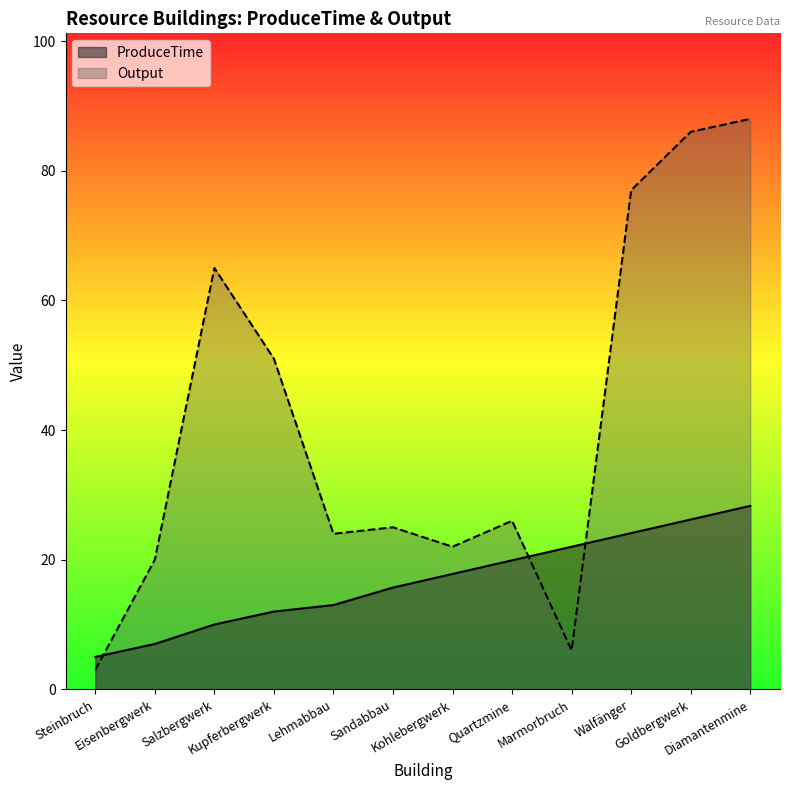

What position from the left is Marmorbruch?

9